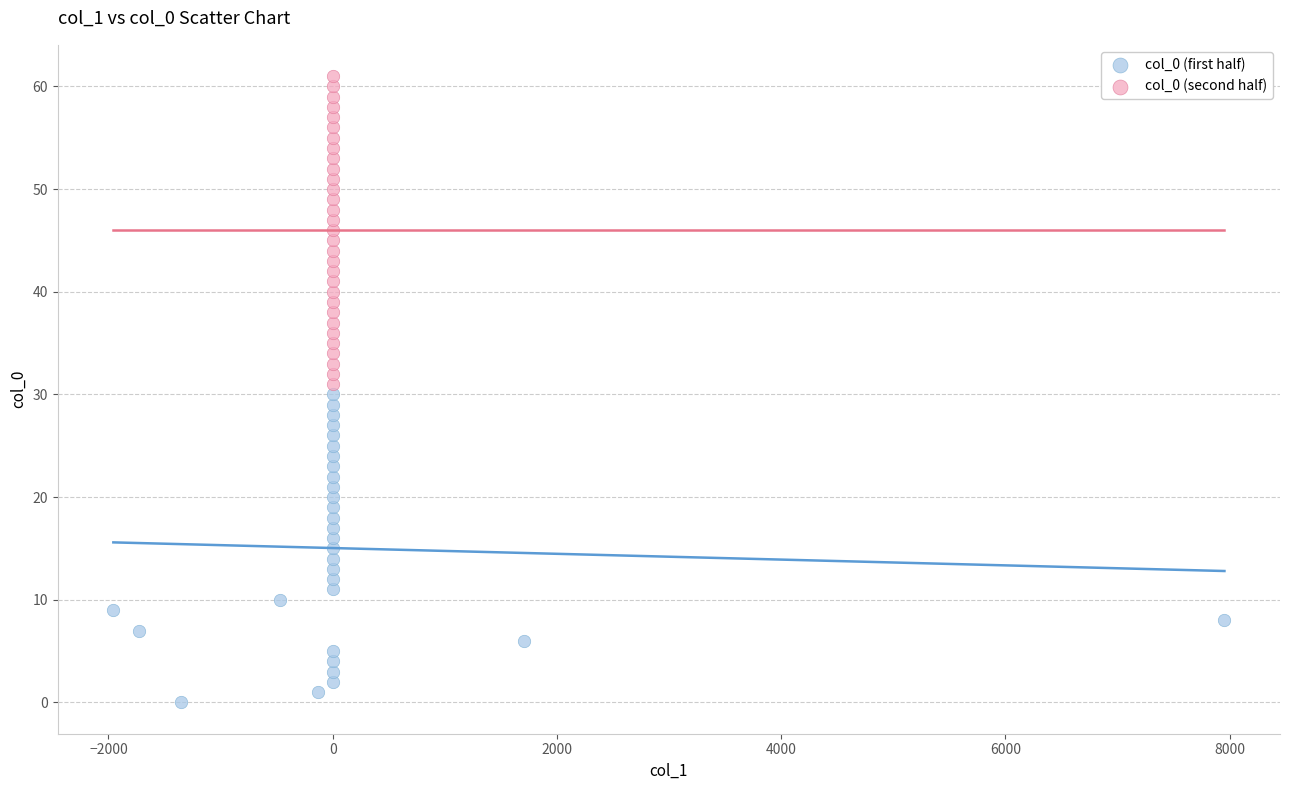

Which series reaches the minimum Y coordinate?

col_0 (first half)